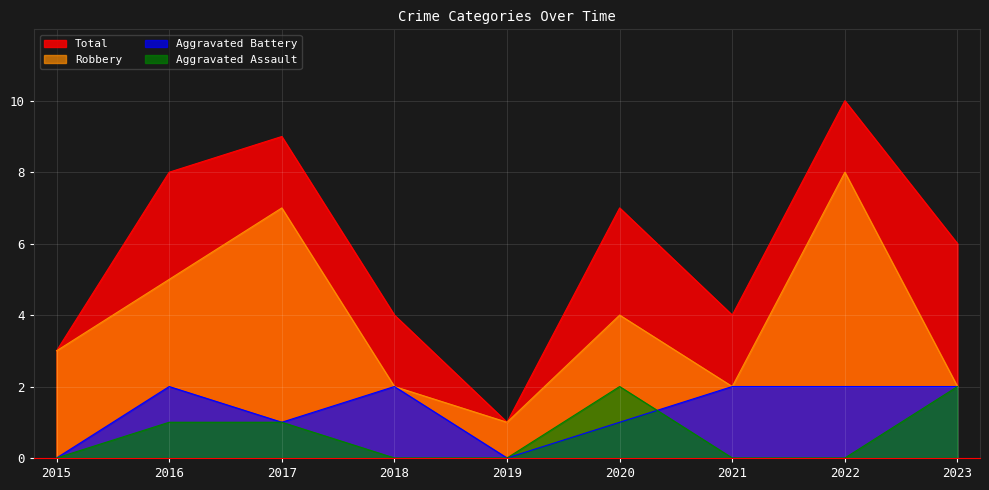

Is the value of Aggravated Assault at 2017 greater than the value of Aggravated Battery at 2019?

Yes